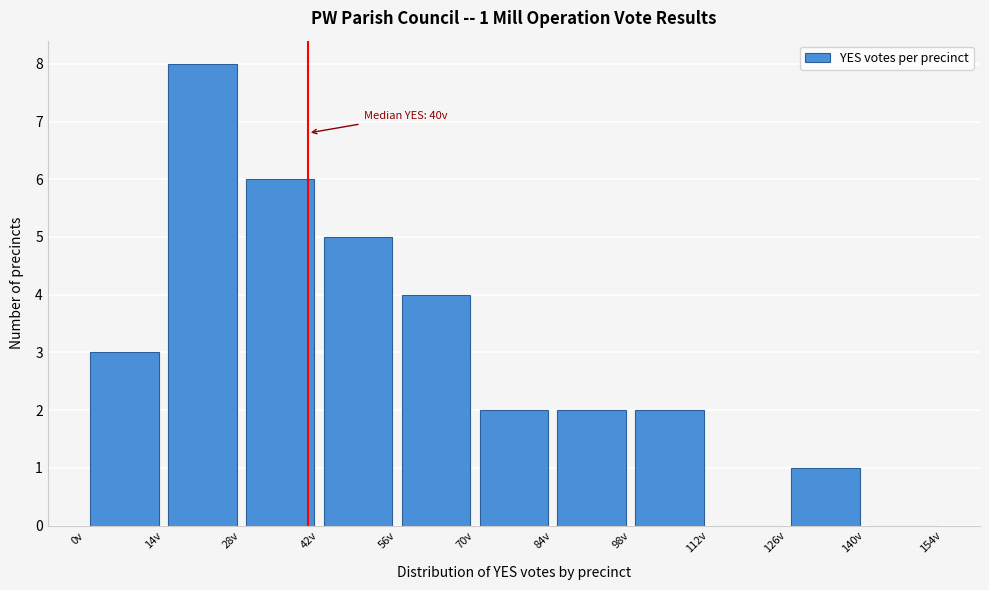

Which range on the x-axis has the tallest bar?

14 to 28